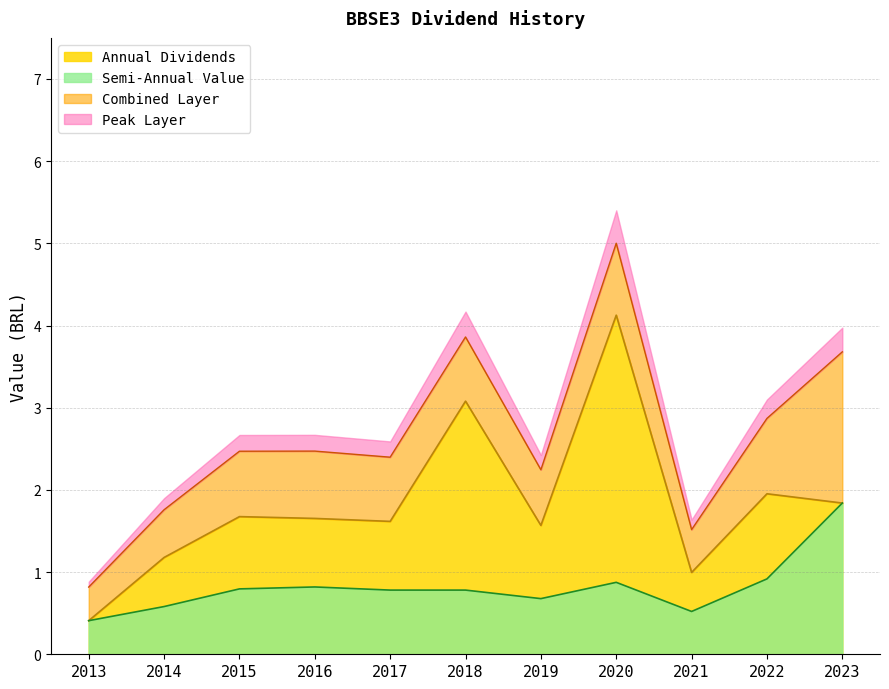

True or false: Semi-Annual Value has more than 1 points higher than both neighbors.

True